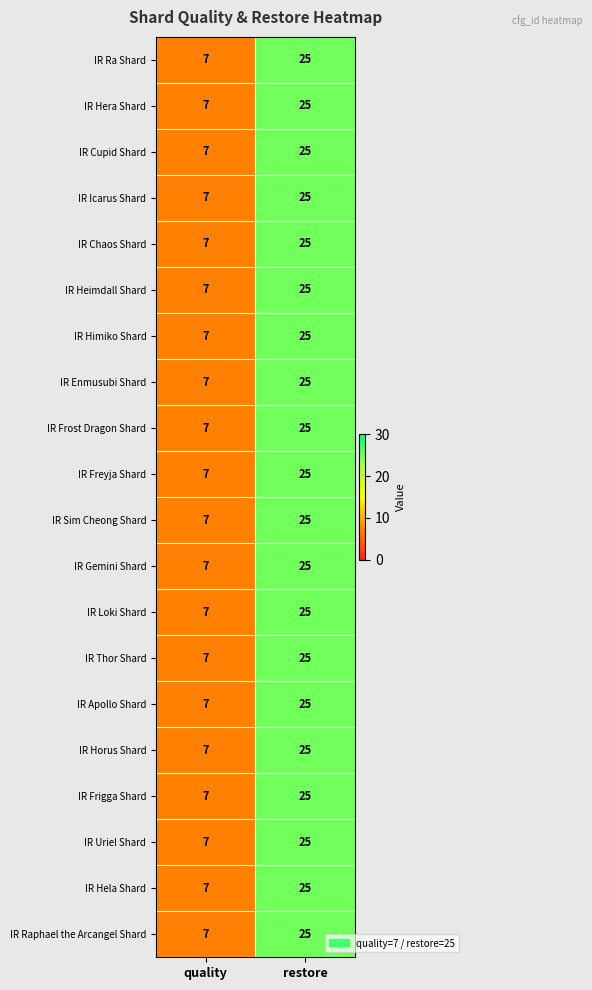

List the labels in order of IR Hera Shard value, smallest first.

quality, restore